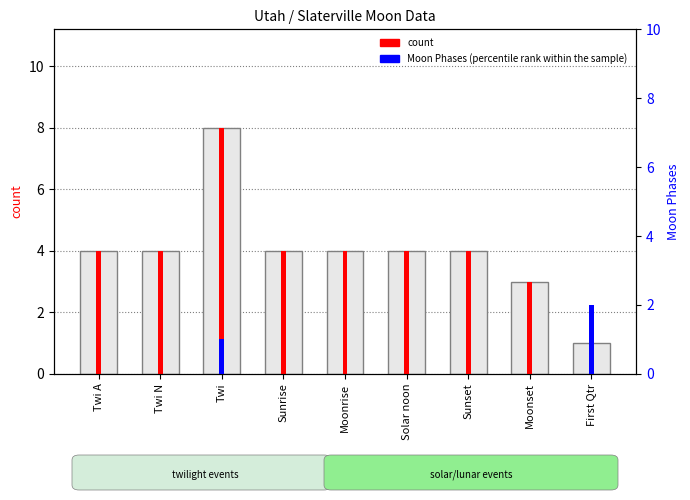

At which label does count first exceed 4?

Twi